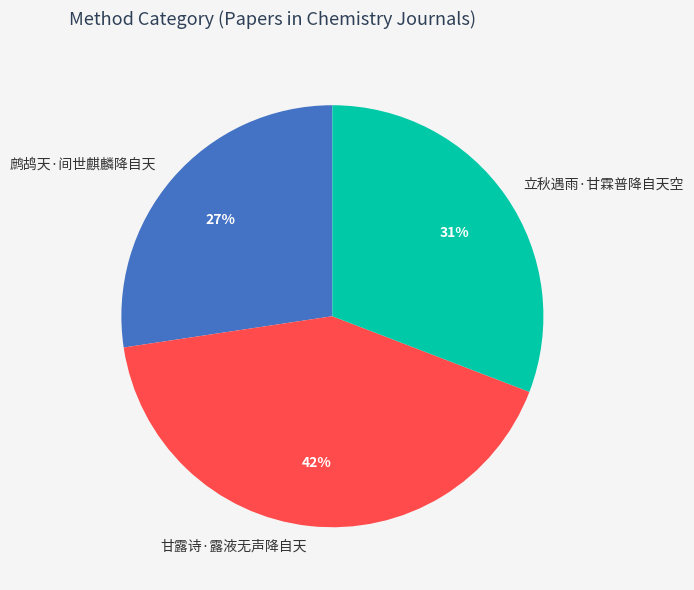

What is the largest slice in the pie chart?

甘露诗·露液无声降自天